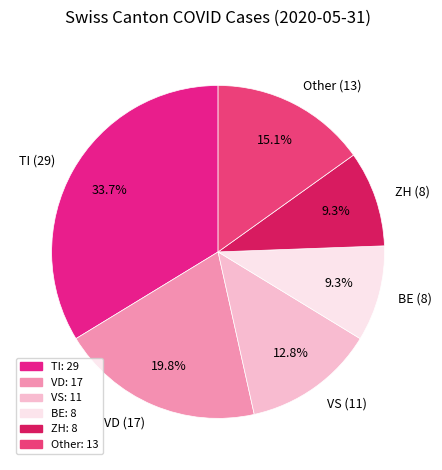

Which category has the biggest portion of the pie?

TI (29)